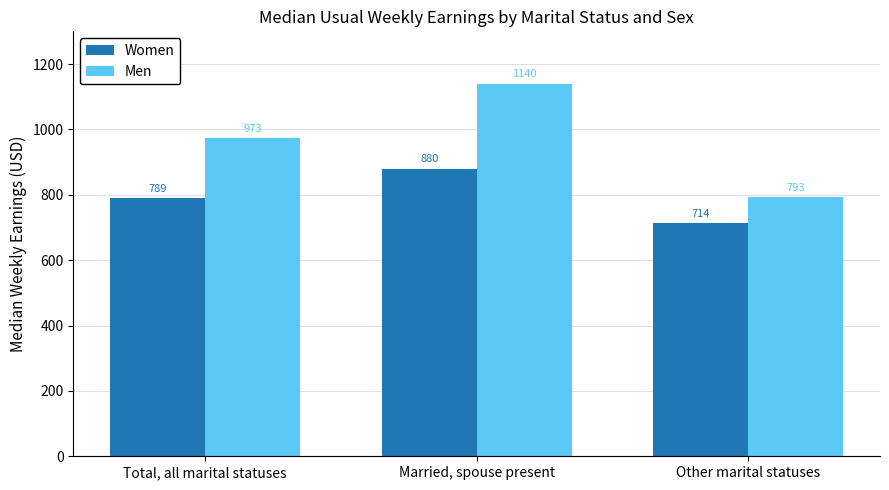

Reading left to right, extract all data points from this chart.

Women: 789	880	714
Men: 973	1140	793